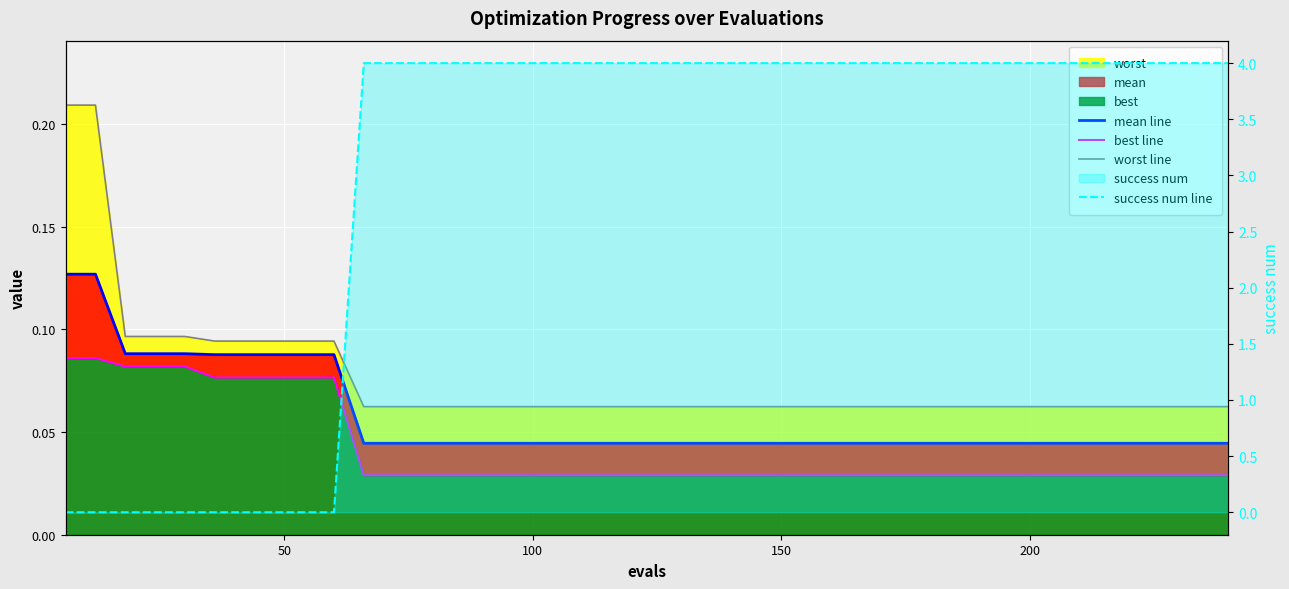

The value of best line at 29 is 0.0. True or false?

False